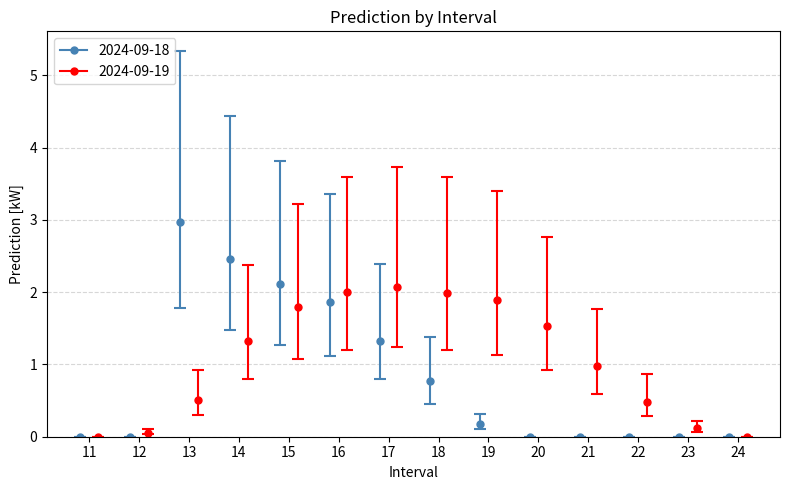

At which label does 2024-09-18 reach its peak?

13